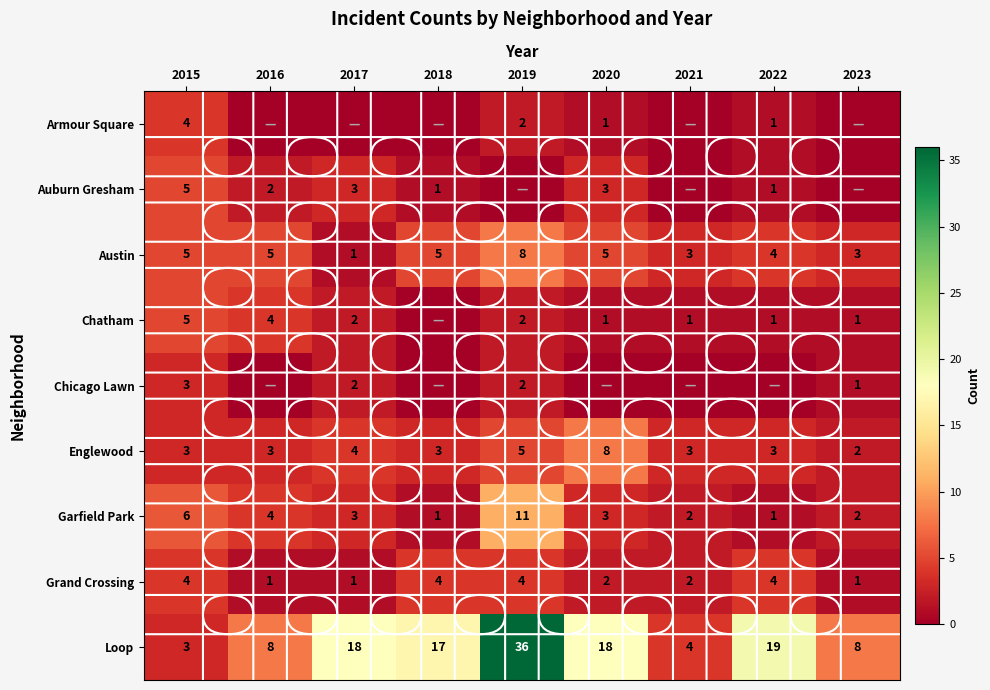

What is the spread (max minus min) of values at 2023?

8